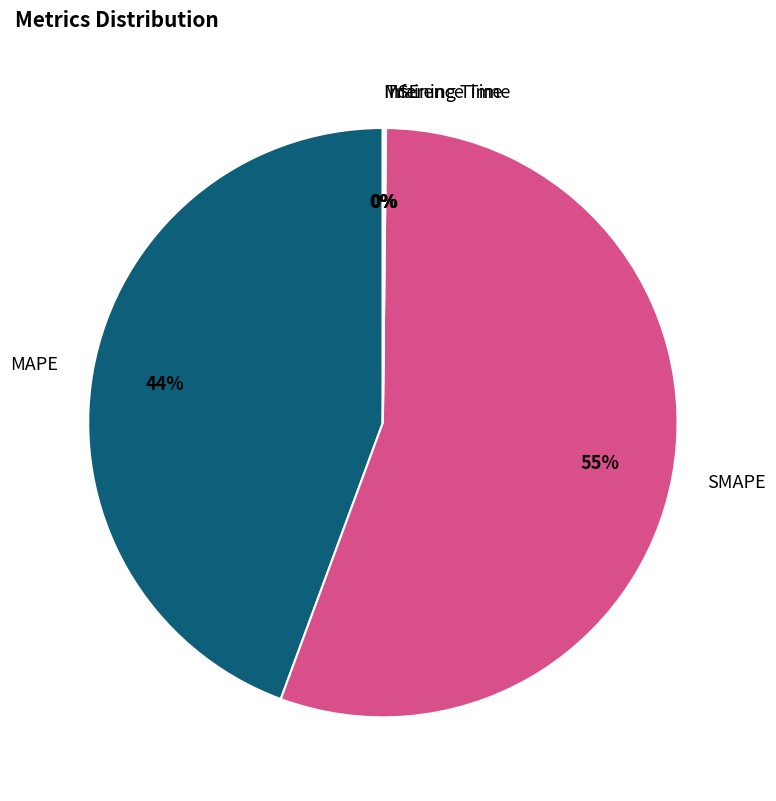

Which category has the biggest portion of the pie?

SMAPE